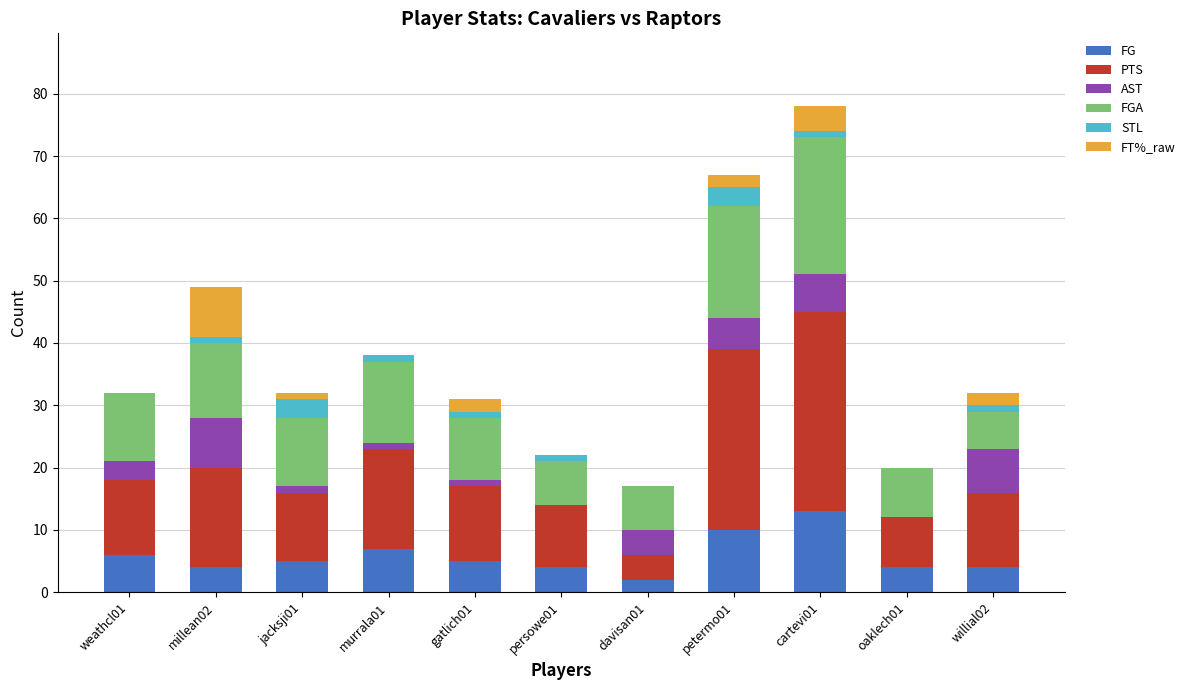

Which category has the highest value in the FG series?

cartevi01